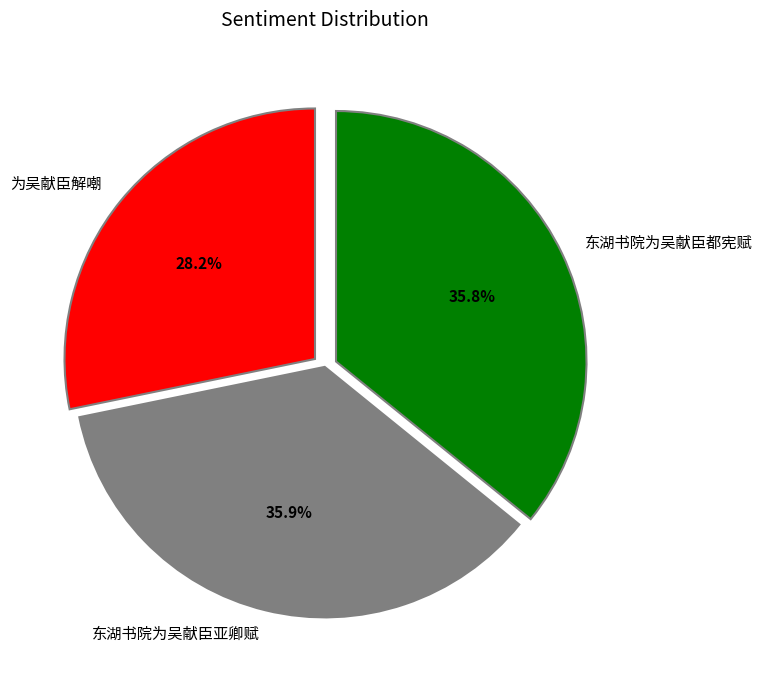

Which slice is the smallest?

为吴献臣解嘲